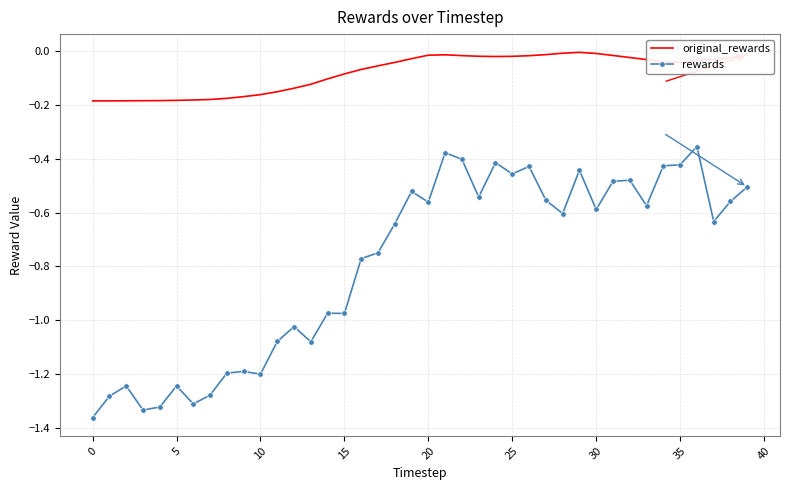

What is the difference between the maximum and minimum values in the original_rewards series?

0.2